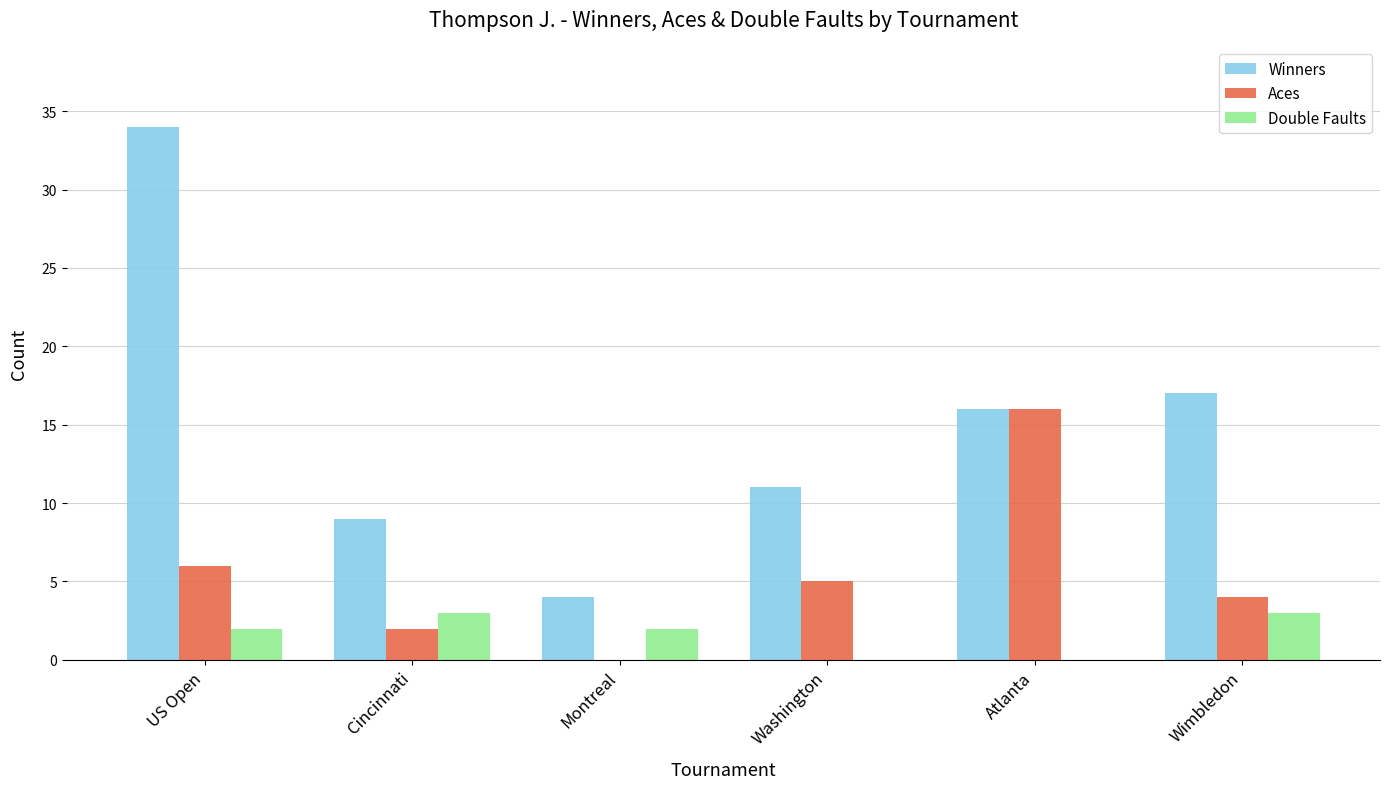

Which series has the largest total across all categories?

Winners